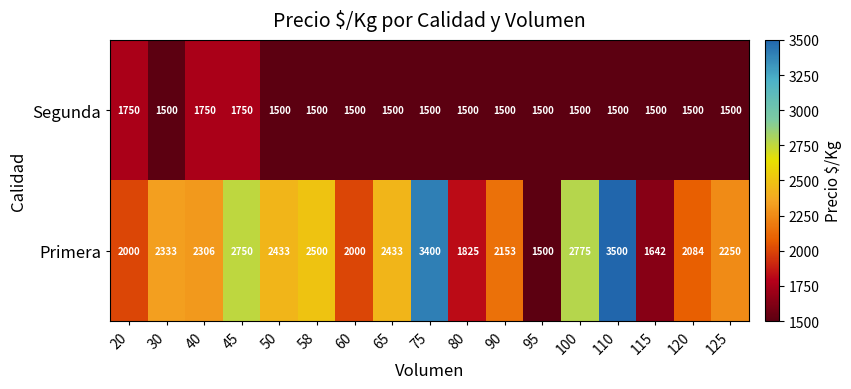

What is the difference between the maximum and second lowest values in the Segunda series?

250